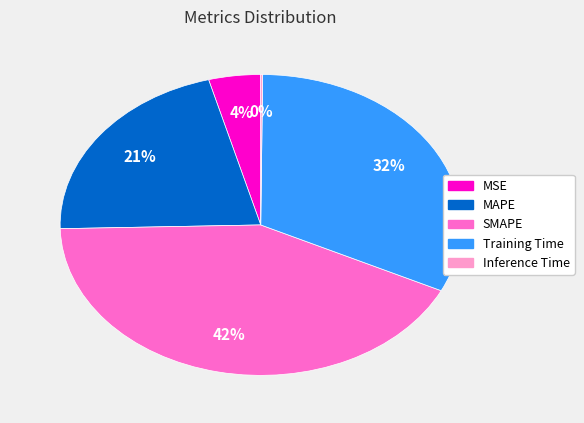

To the nearest percent, what is the difference between the MSE and MAPE slice percentages?

17%